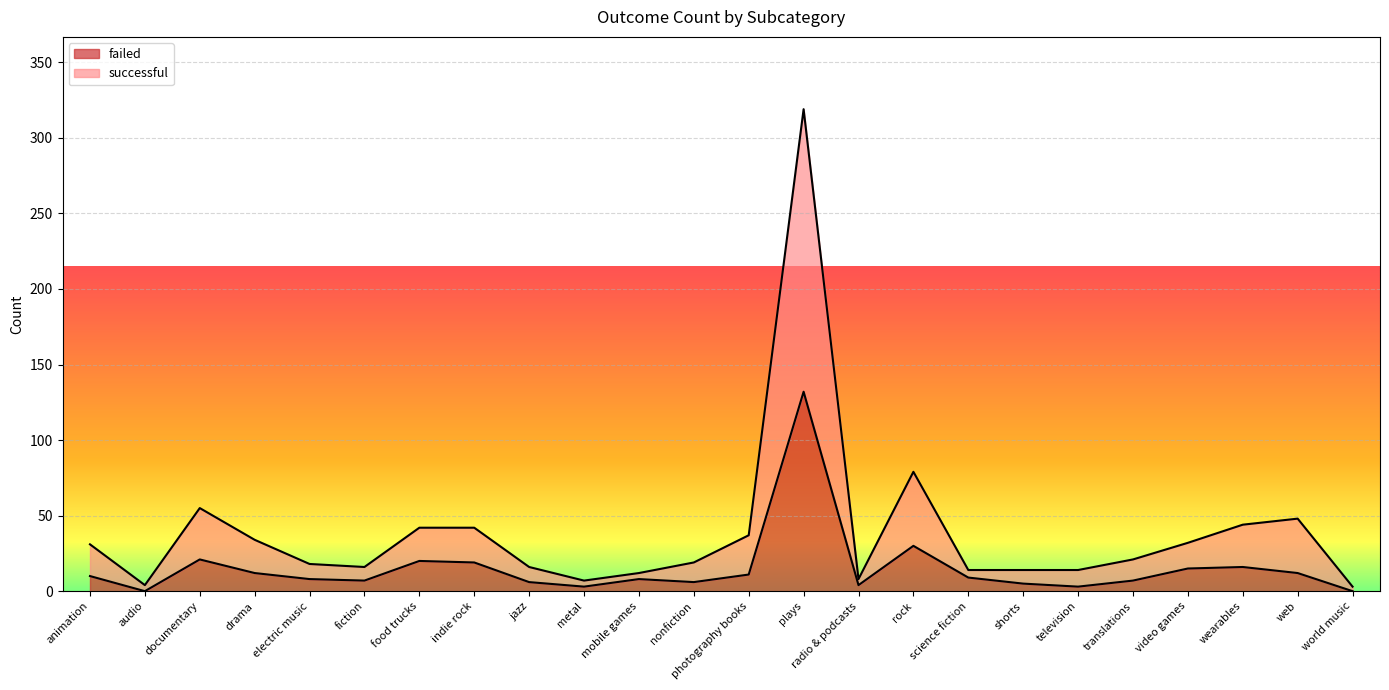

True or false: failed and successful intersect in this chart.

False